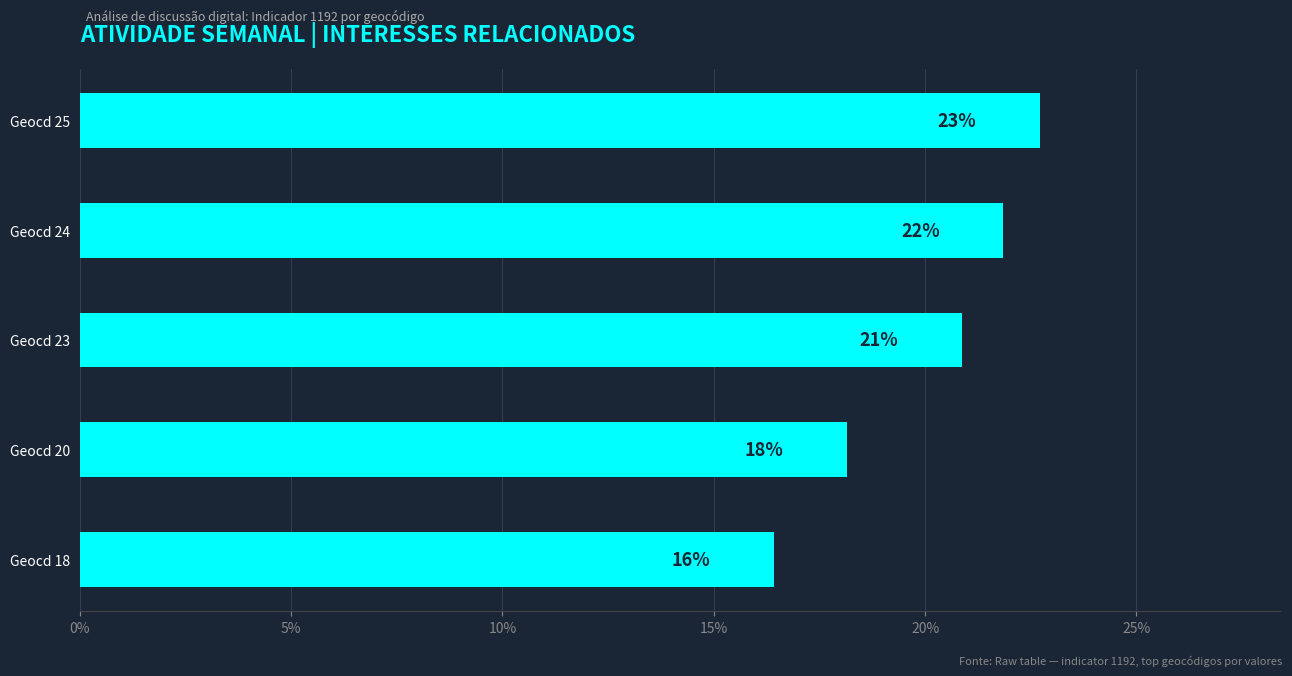

How many bars are there in total?

5